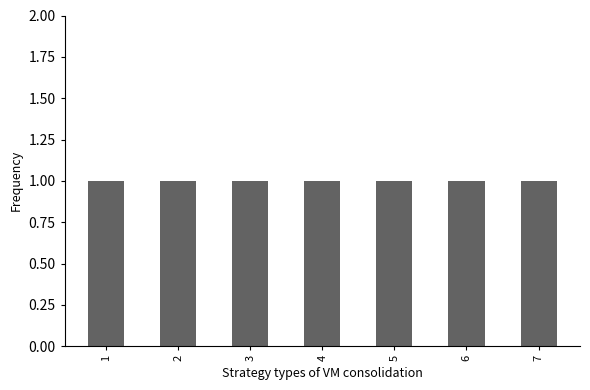

Is the value of TACS_6 at 5 greater than the value of TACS_5 at 2?

No